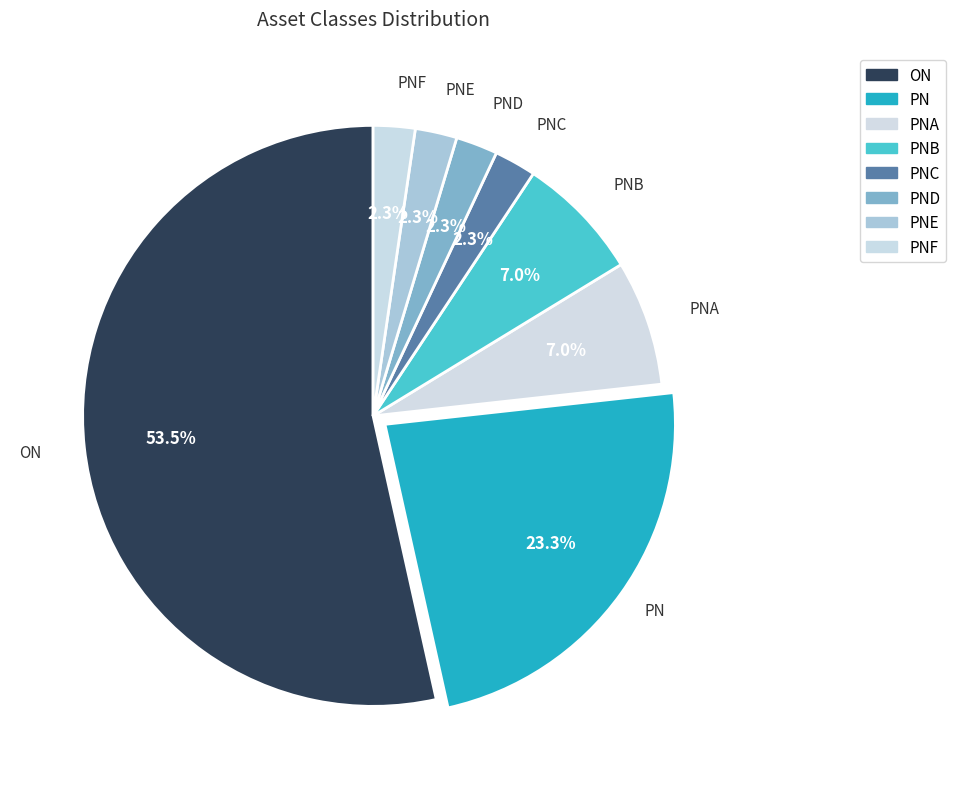

Is PN the majority of the pie?

No